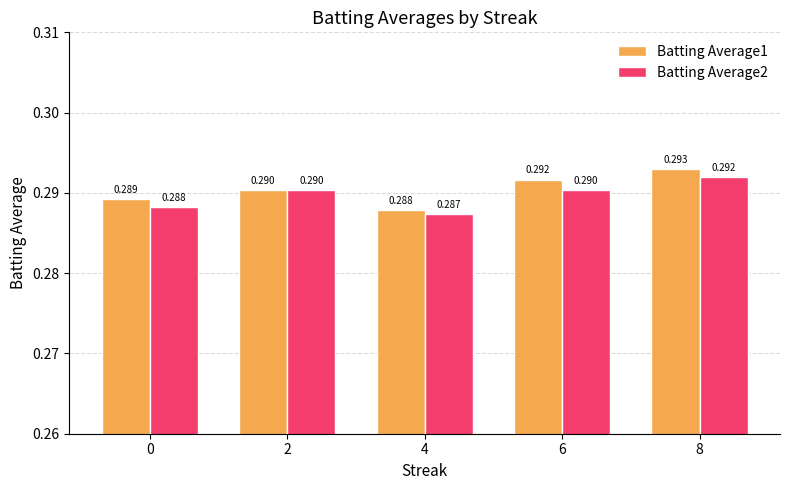

The Batting Average1 series shows 0.3 at 2. True or false?

True